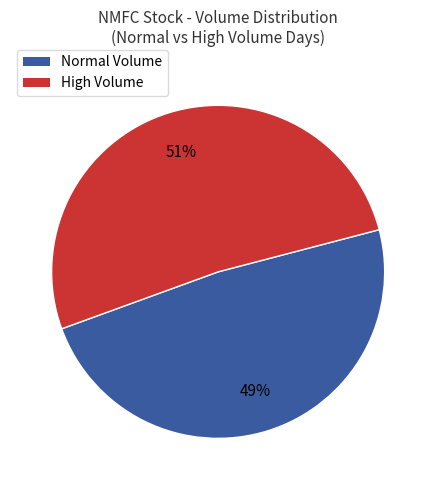

Does any single category account for the majority?

Yes